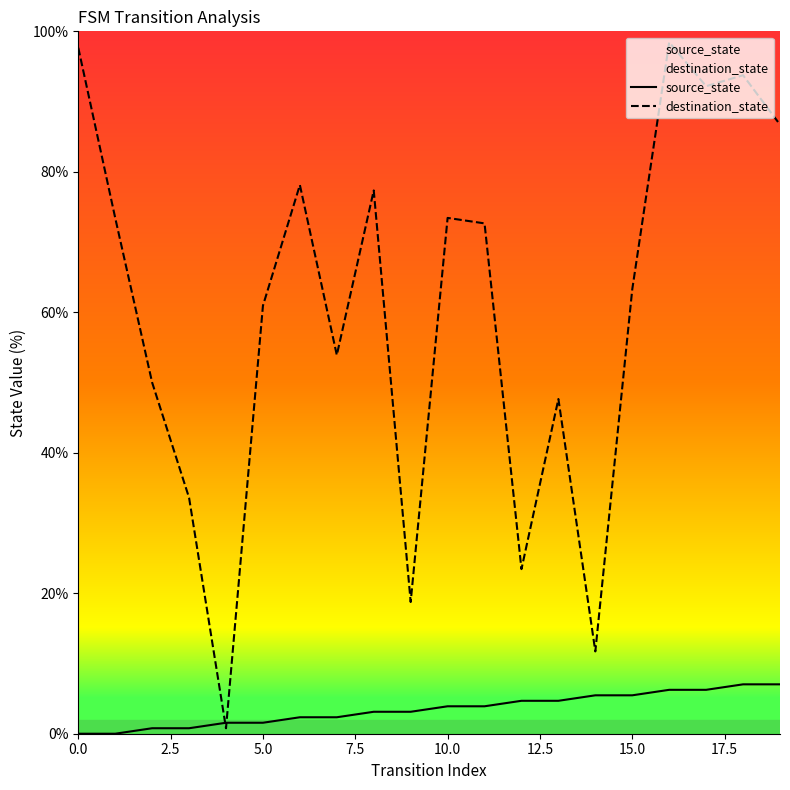

The source_state series shows 5.5 at 15.0. True or false?

True